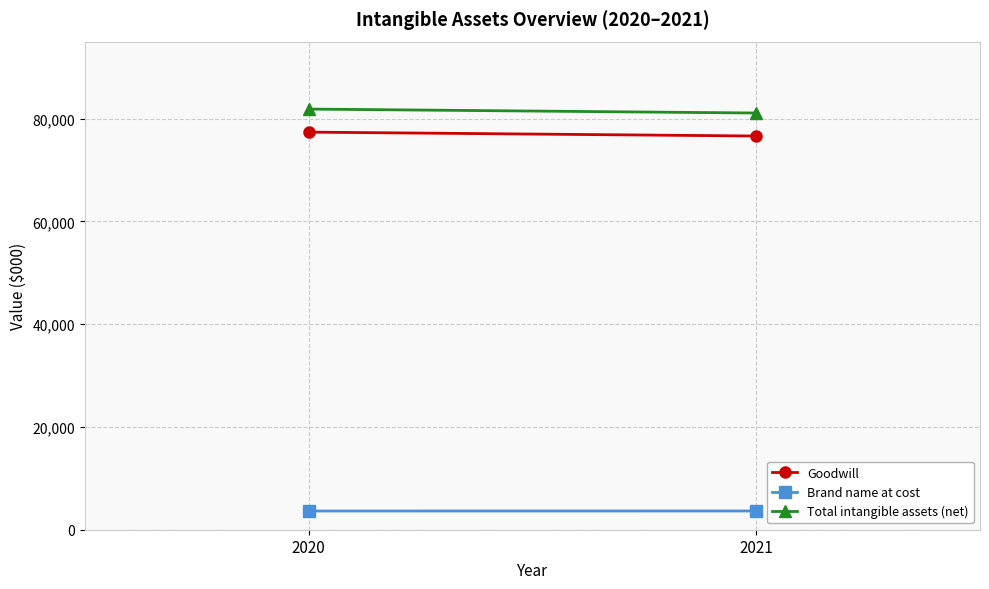

True or false: Brand name at cost has a value of 3644 at 2021.

True